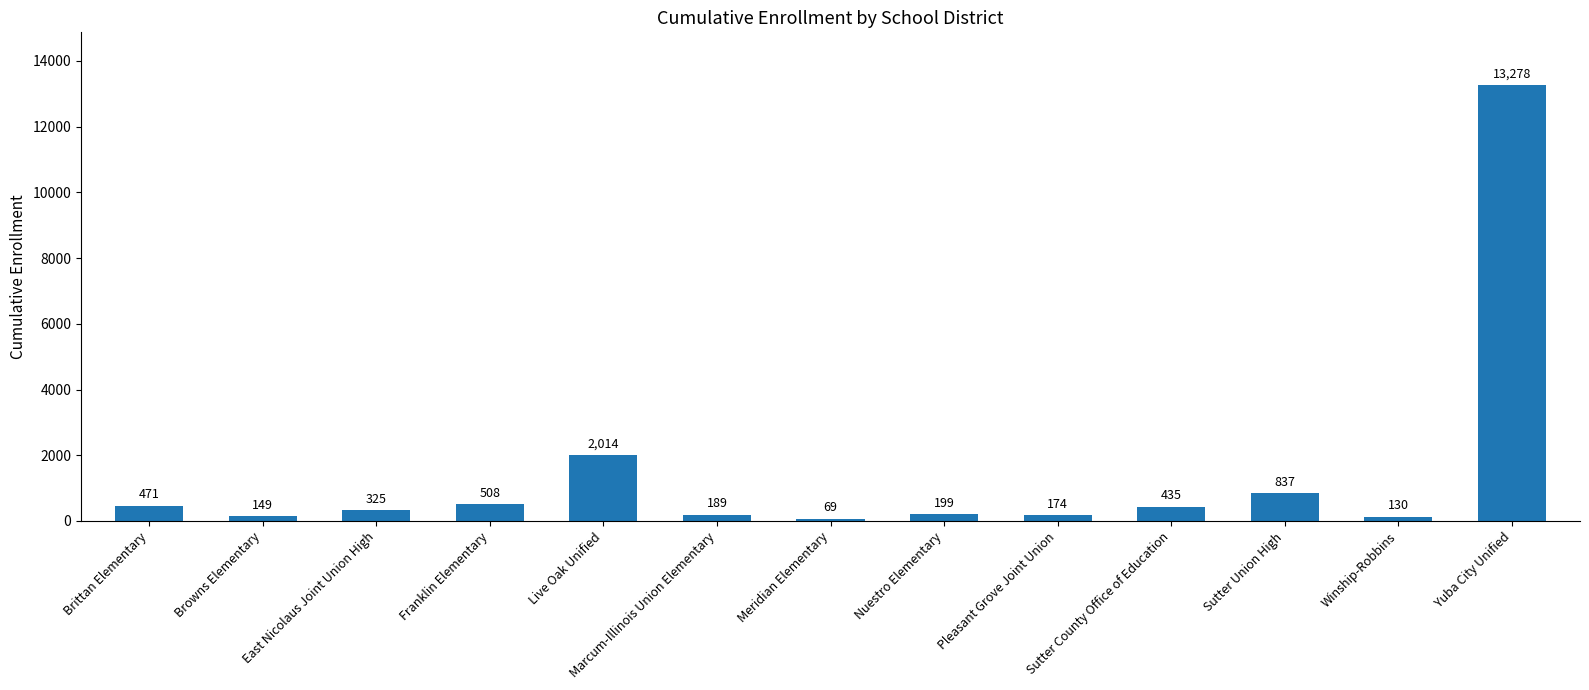

What position from the right is East Nicolaus Joint Union High?

11